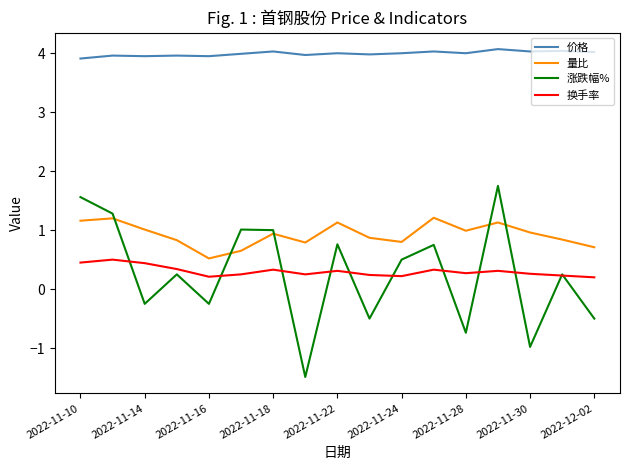

At how many categories does at least one series exceed 2?

17